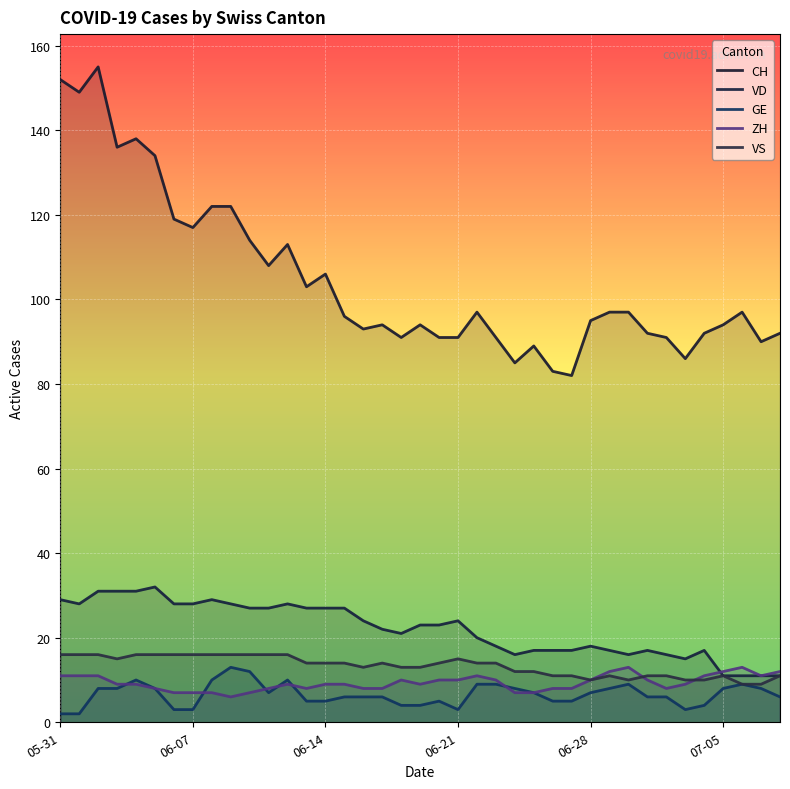

True or false: CH and VS intersect in this chart.

False